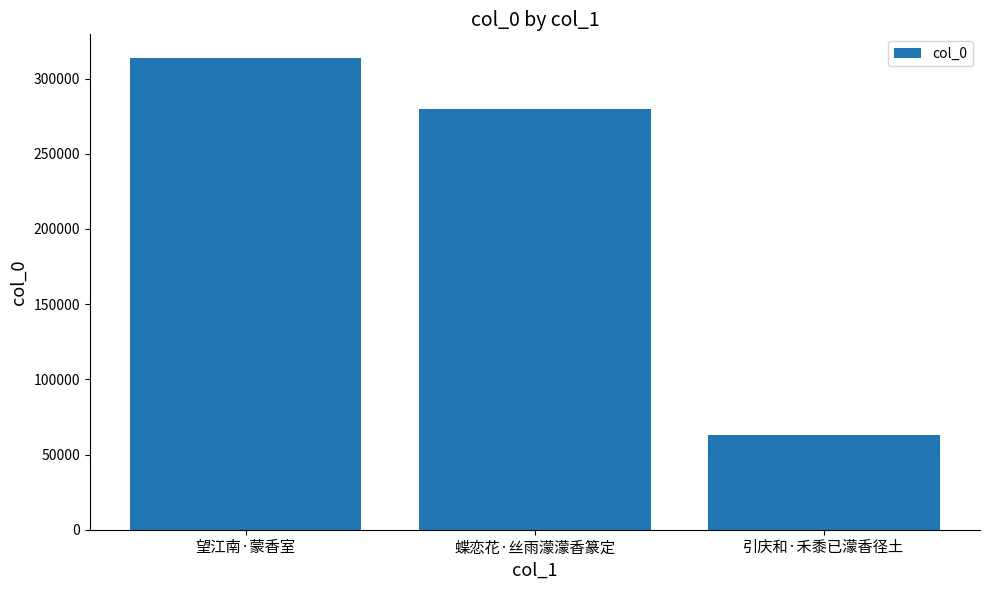

What is the difference between the values at 蝶恋花·丝雨濛濛香篆定 and 望江南·蒙香室?

34226